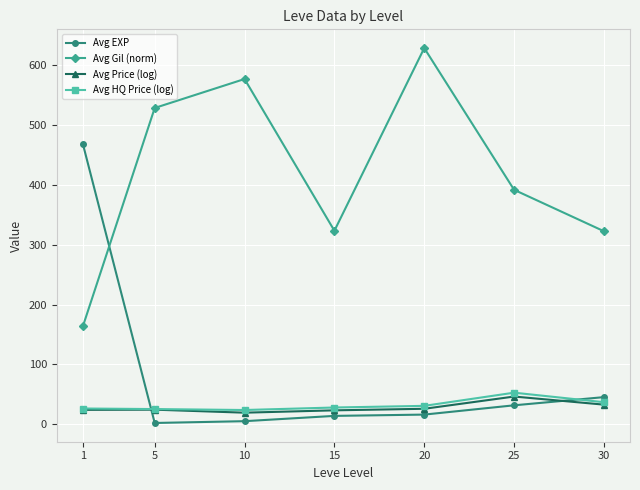

True or false: Avg EXP and Avg Price (log) intersect in this chart.

True